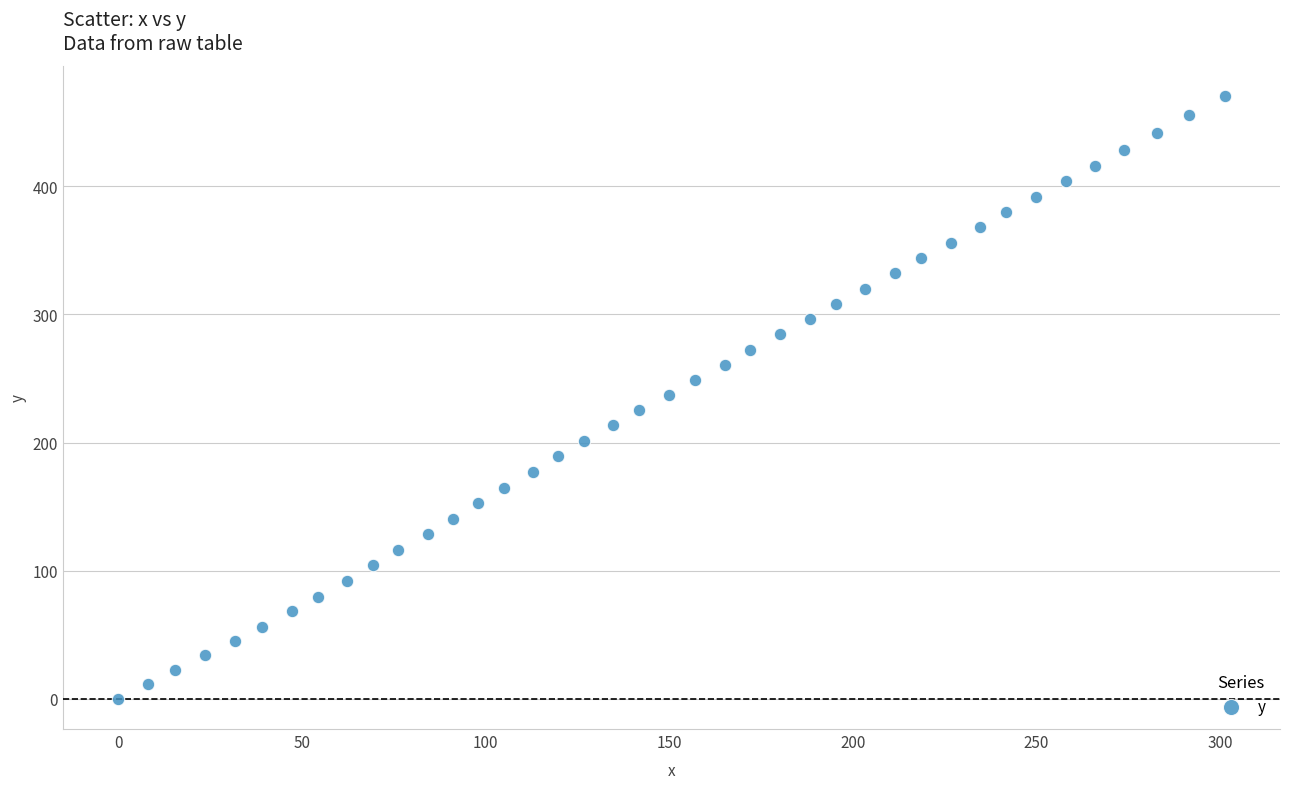

What is the range of X values (max minus min)?

301.2